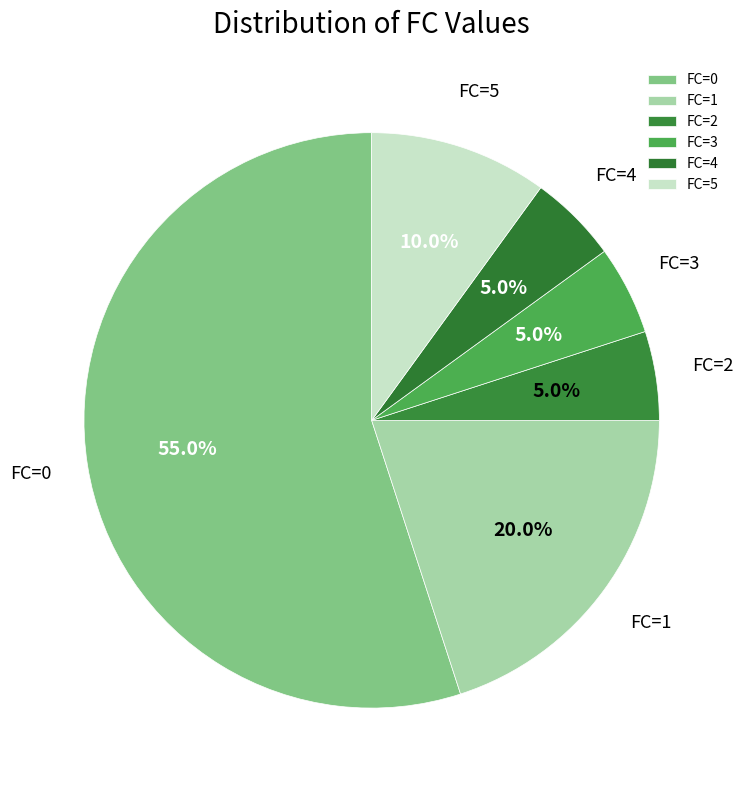

Which slice is the largest?

FC=0